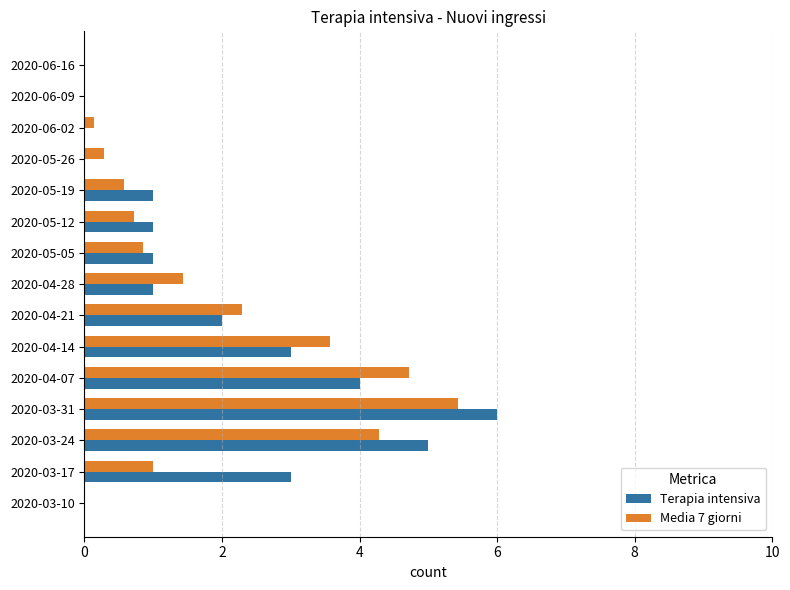

Which series changed the most between 2020-04-07 and 2020-05-26?

Media 7 giorni